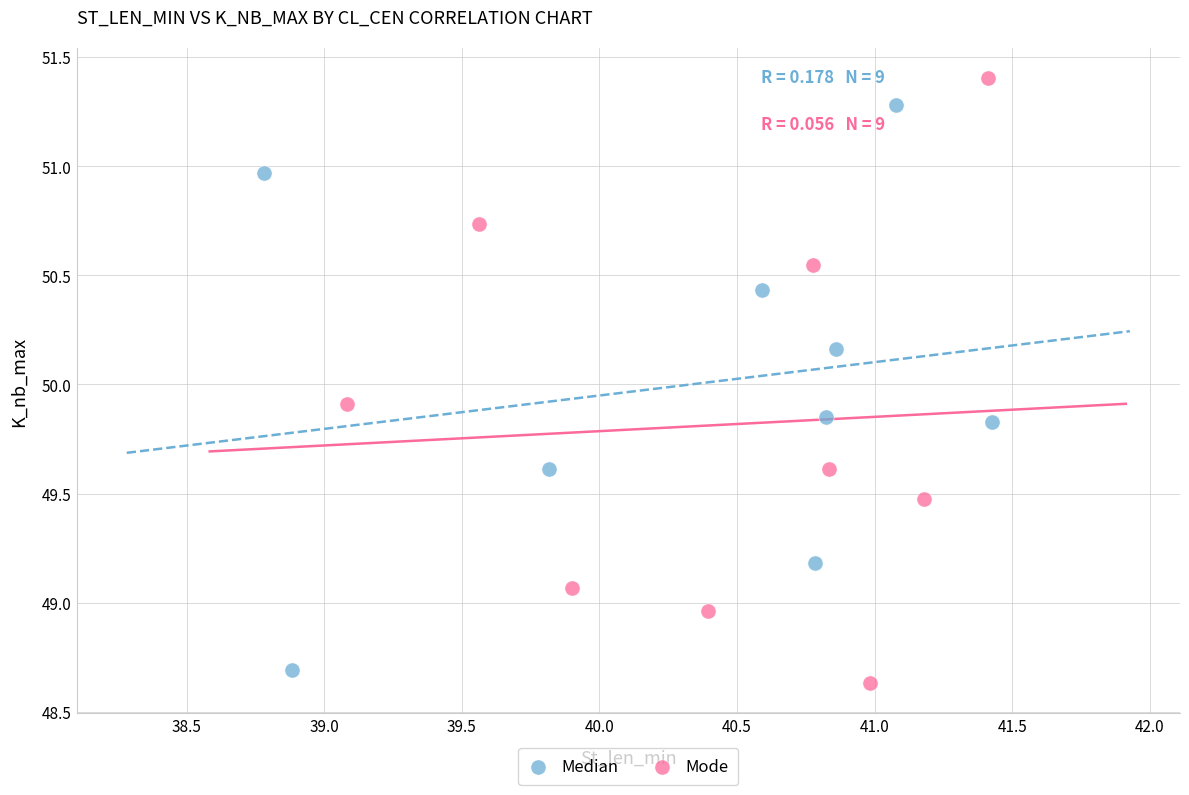

Which series has the widest spread of Y values?

Mode